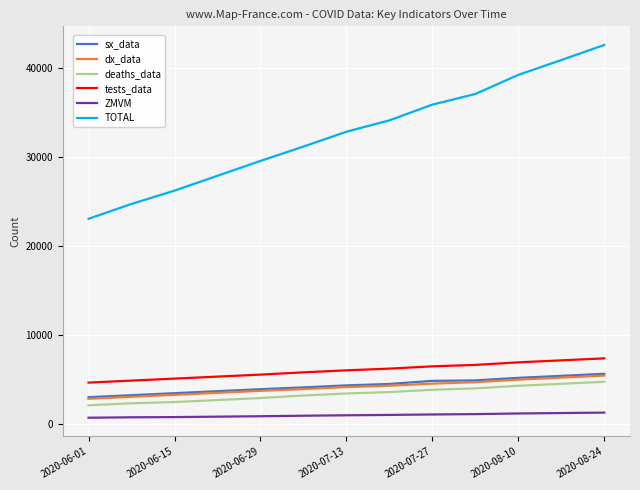

Which series has the largest range (max minus min)?

TOTAL